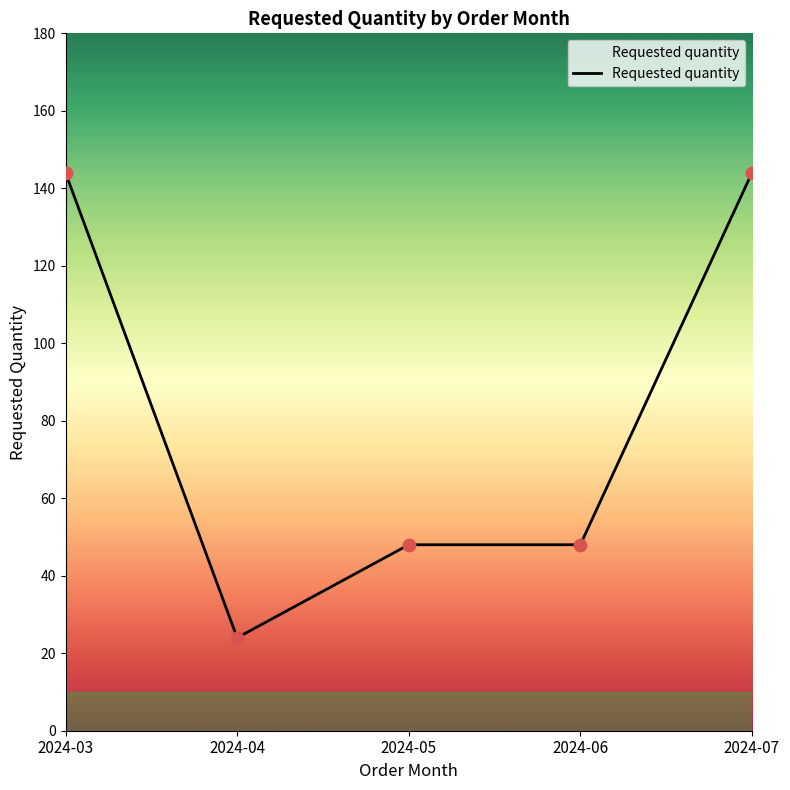

Approximately how many times larger is the value at 2024-04 compared to 2024-05?

0.5